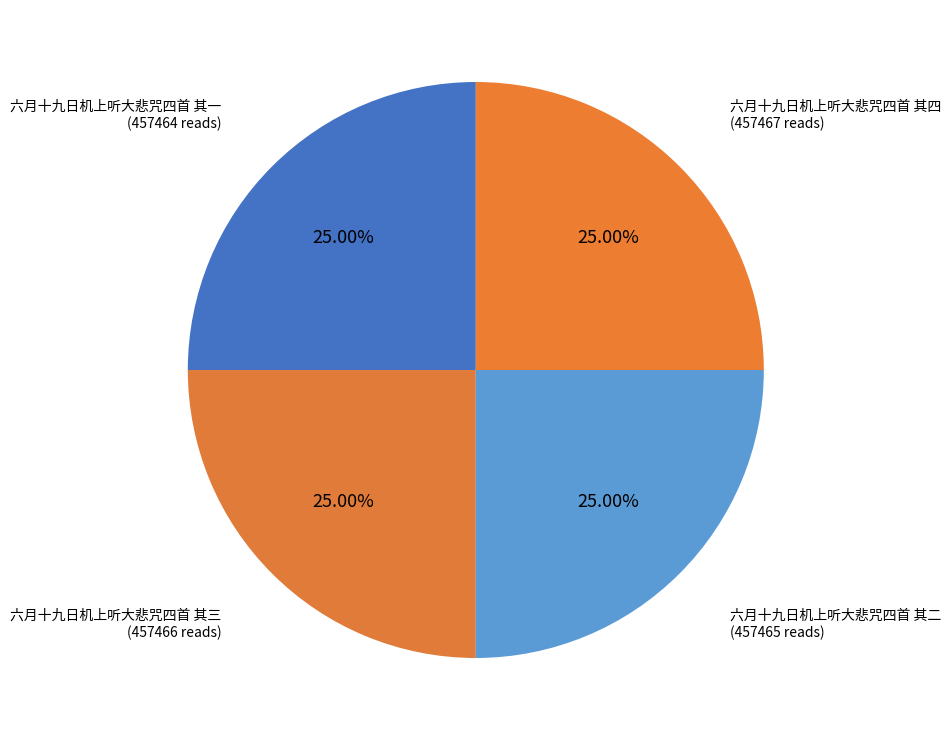

Does 六月十九日机上听大悲咒四首 其二 account for over 50% of the chart?

No